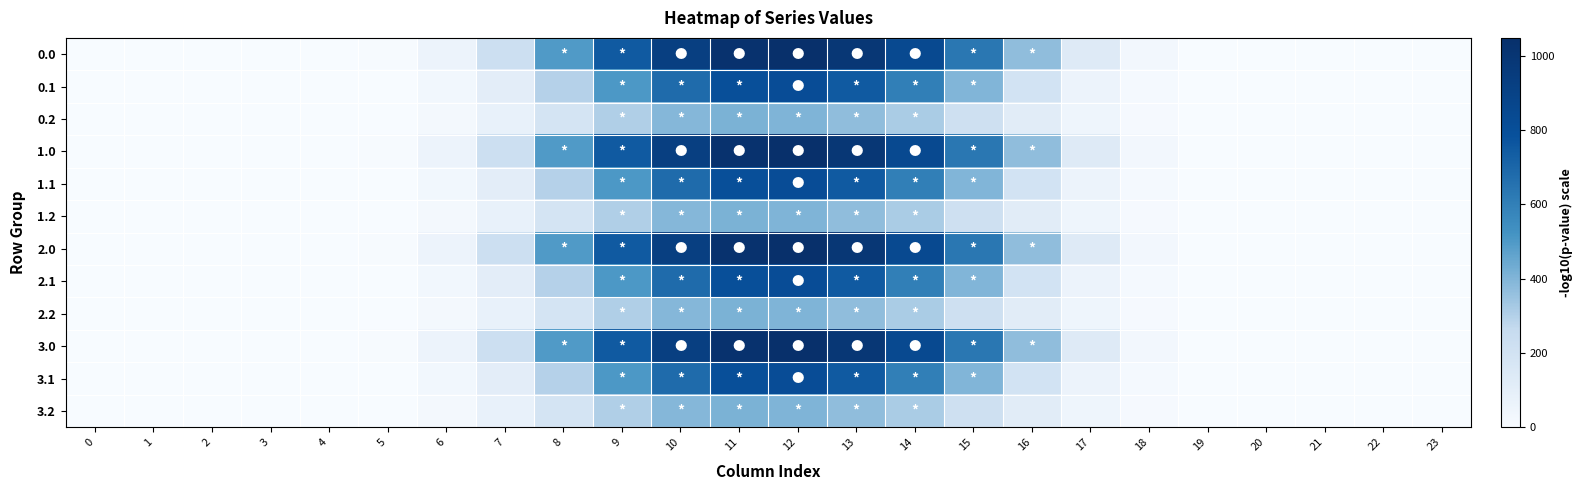

Which category has the highest value across all series?

12